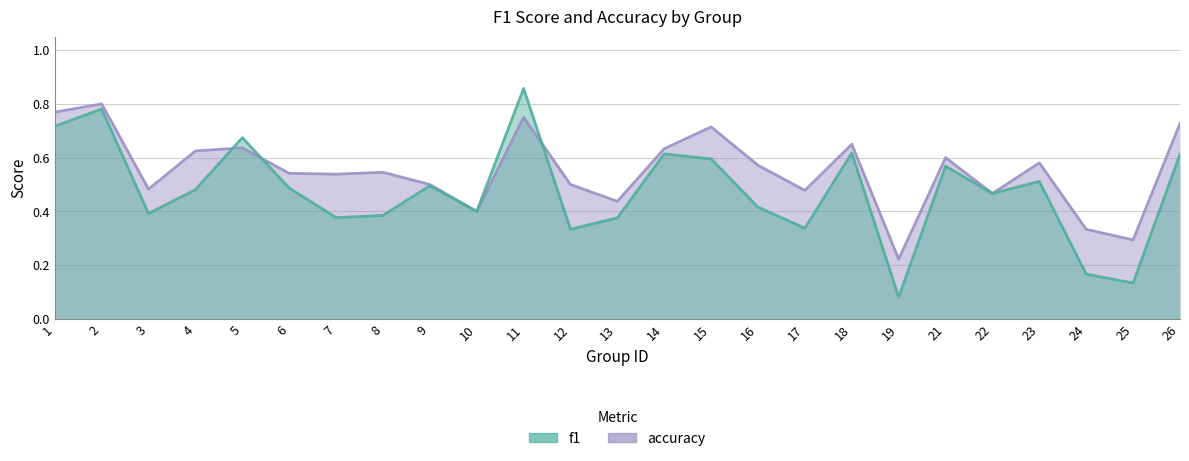

What is the difference between the highest and lowest values at 6?

0.1